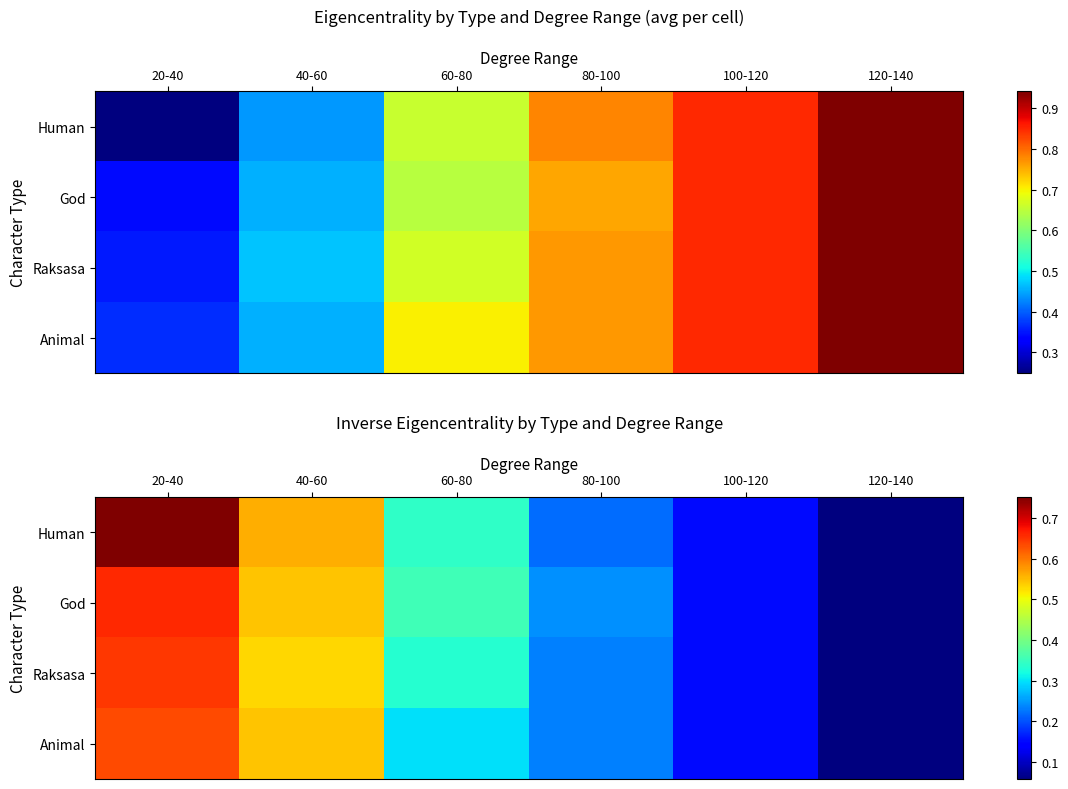

At which label does God reach its peak?

20-40